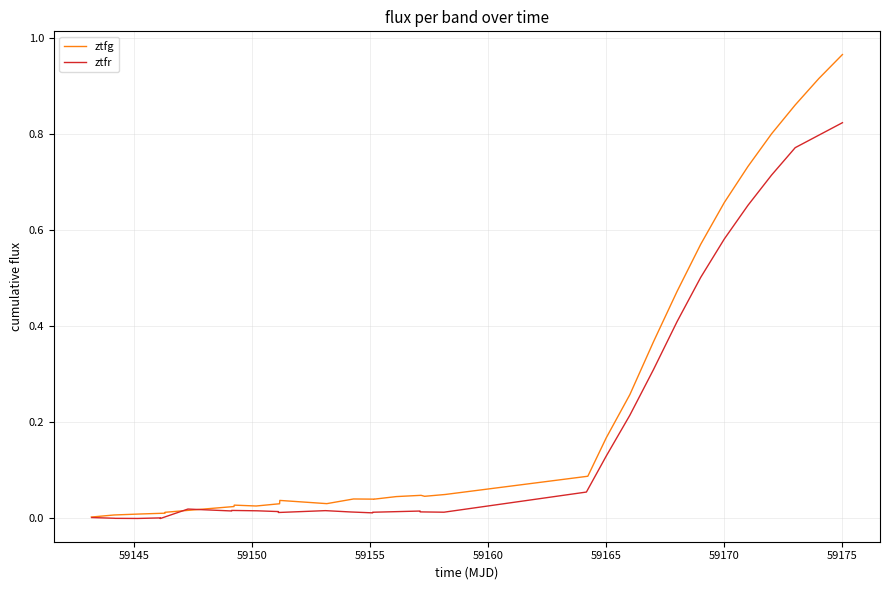

Does the chart display data point markers on the line(s)?

No